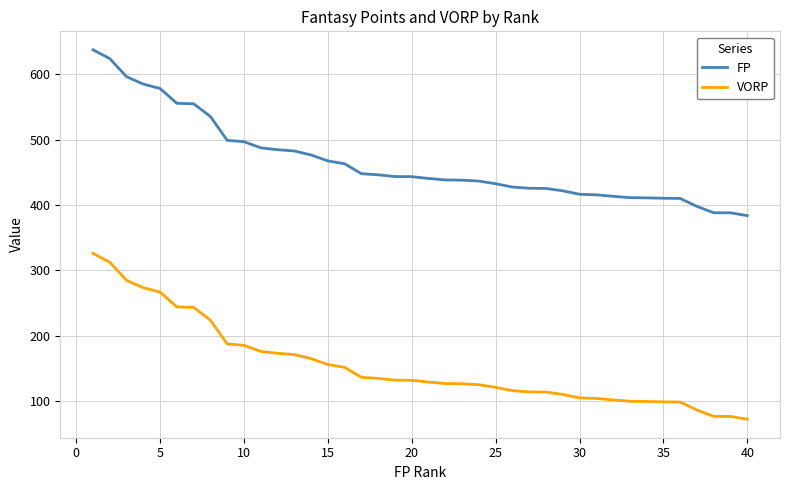

List the series in order of their overall mean, lowest first.

VORP, FP